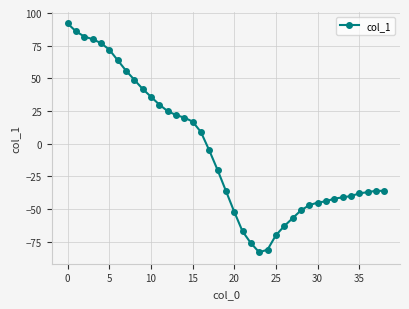

How many lines are shown in the chart?

1